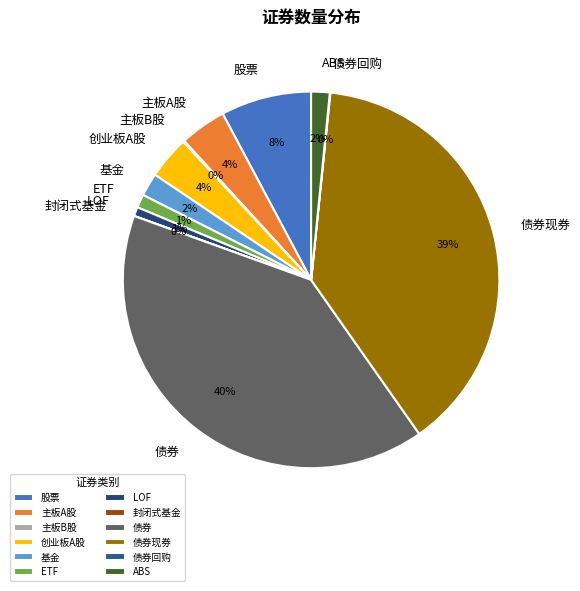

Is the sum of 债券现券 and 债券 greater than half?

Yes